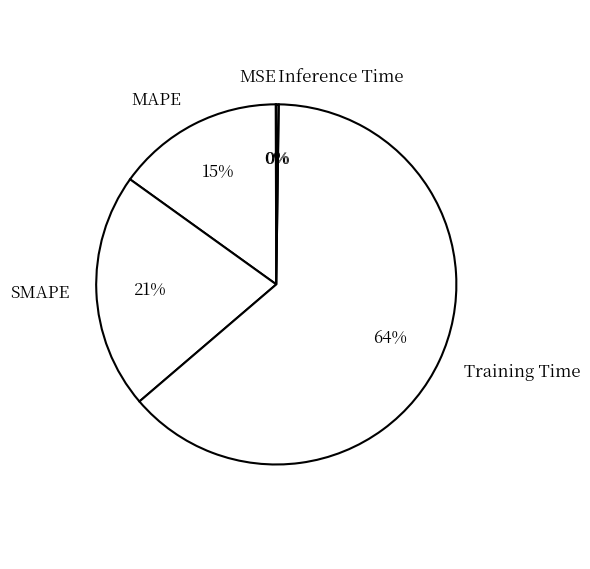

Which has a higher value, MAPE or Training Time?

Training Time